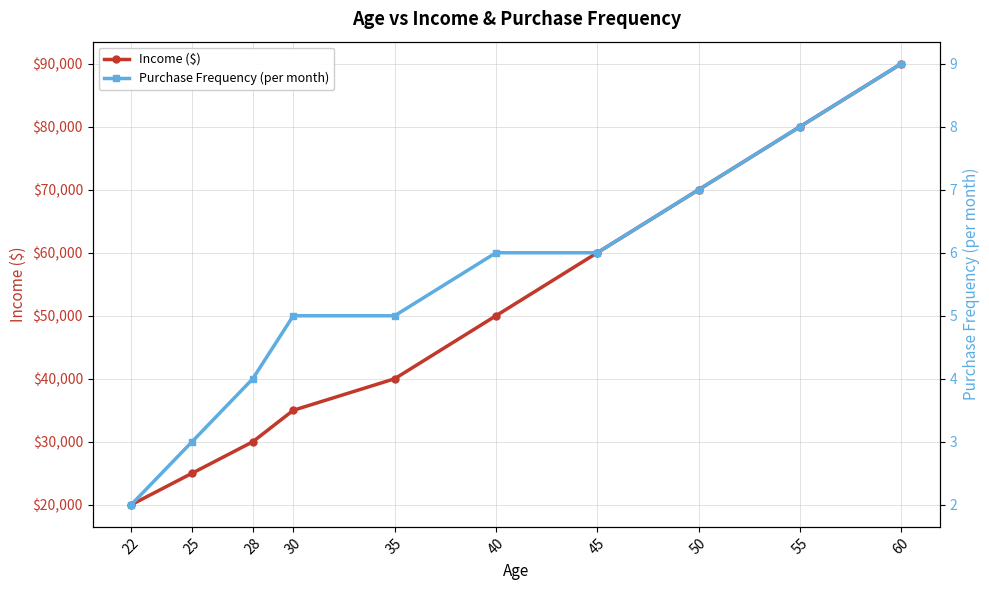

What is the value of the Purchase Frequency (per month) point at the 5th from the left?

5